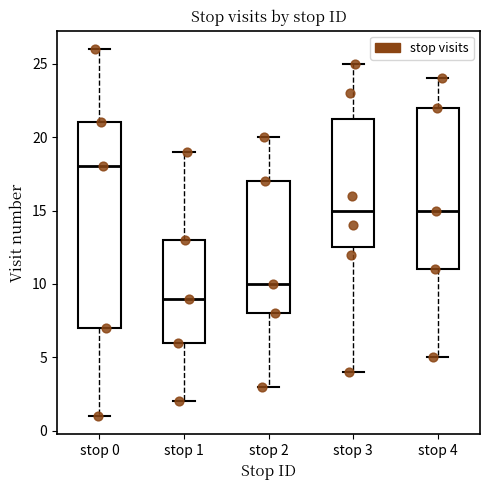

Which box is the tallest, from its lower edge to its upper edge?

stop 0